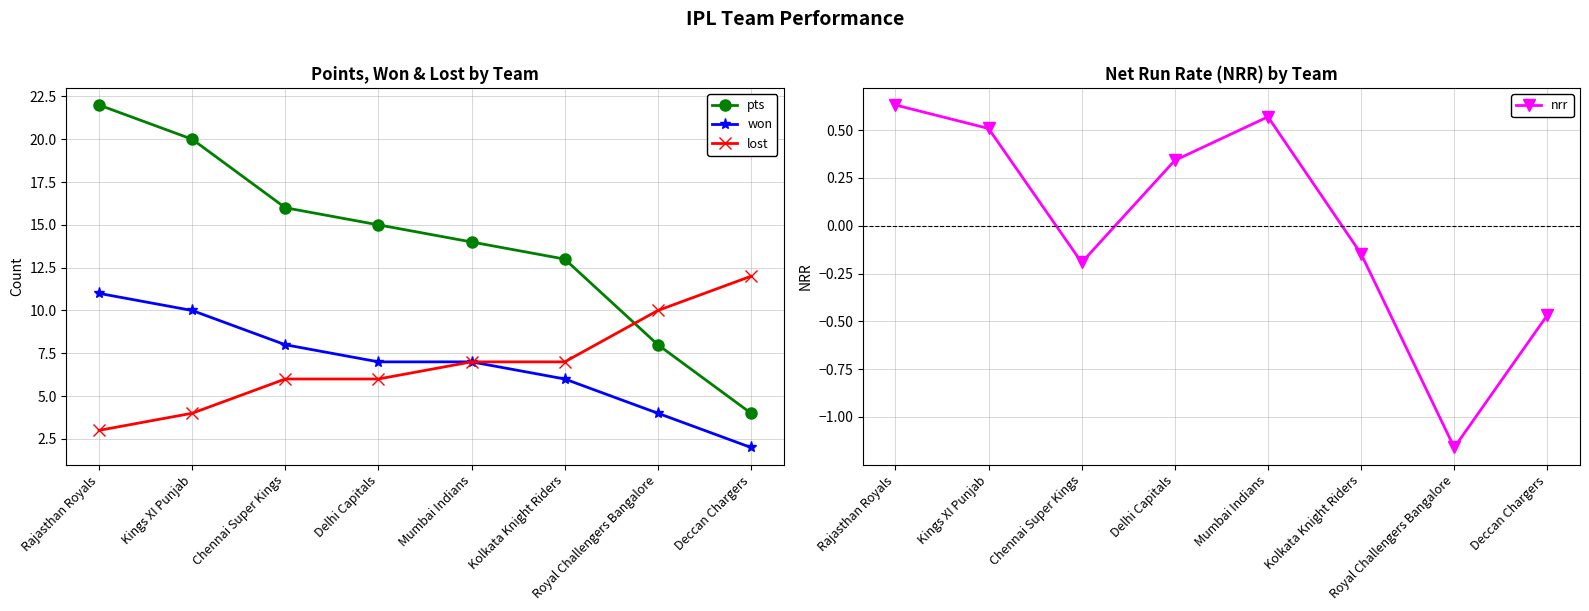

What is the total value across all series at Mumbai Indians?

28.6